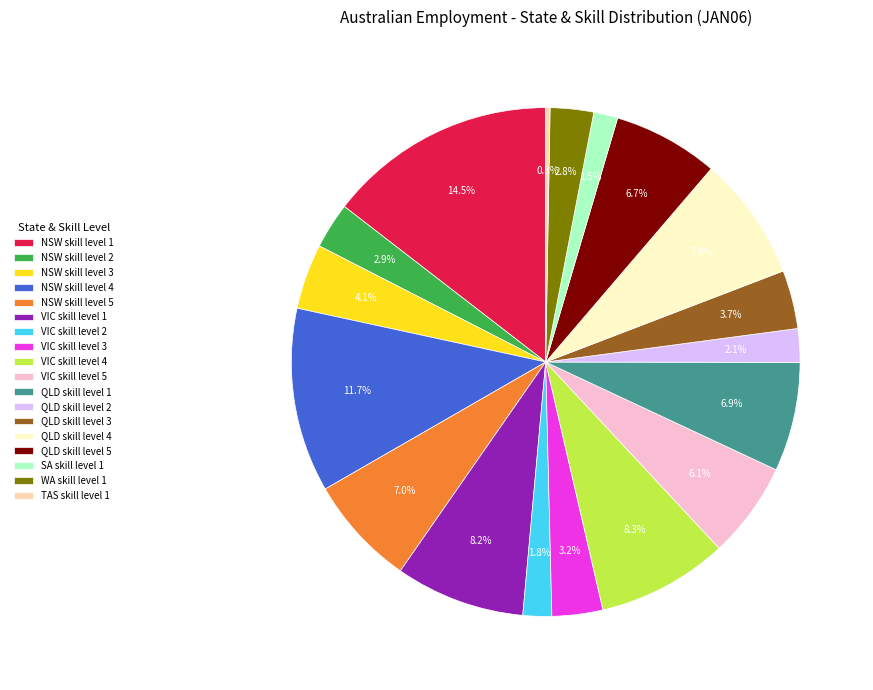

Approximately how many times larger is the value at QLD skill level 5 compared to NSW skill level 1?

0.5